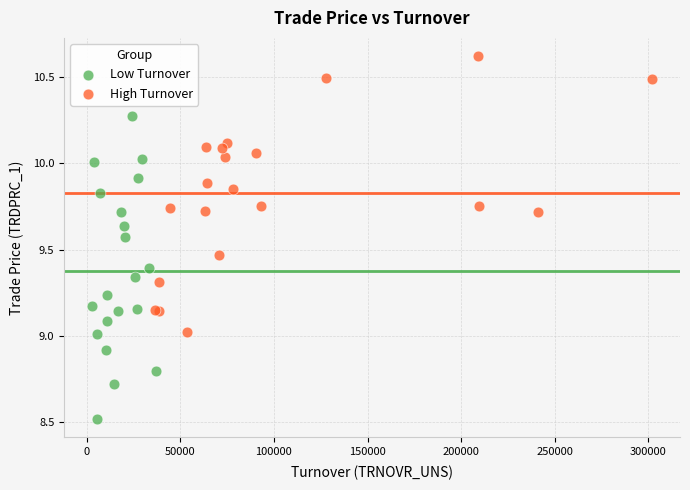

Which series reaches the maximum Y coordinate?

High Turnover